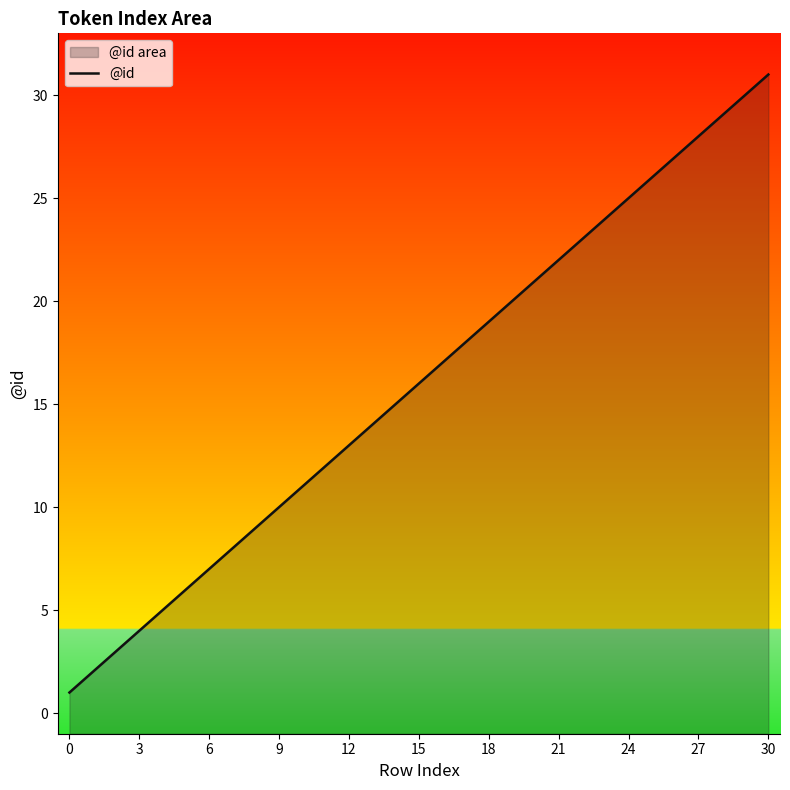

What is the greatest value displayed?

31